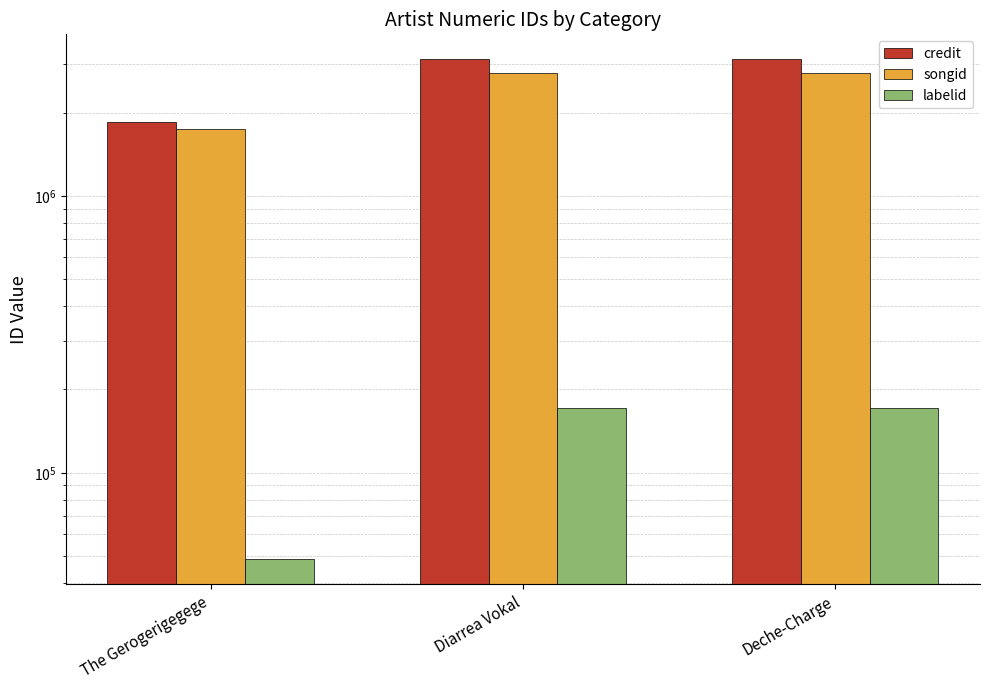

Is the value of labelid at The Gerogerigegege greater than the value of credit at The Gerogerigegege?

No